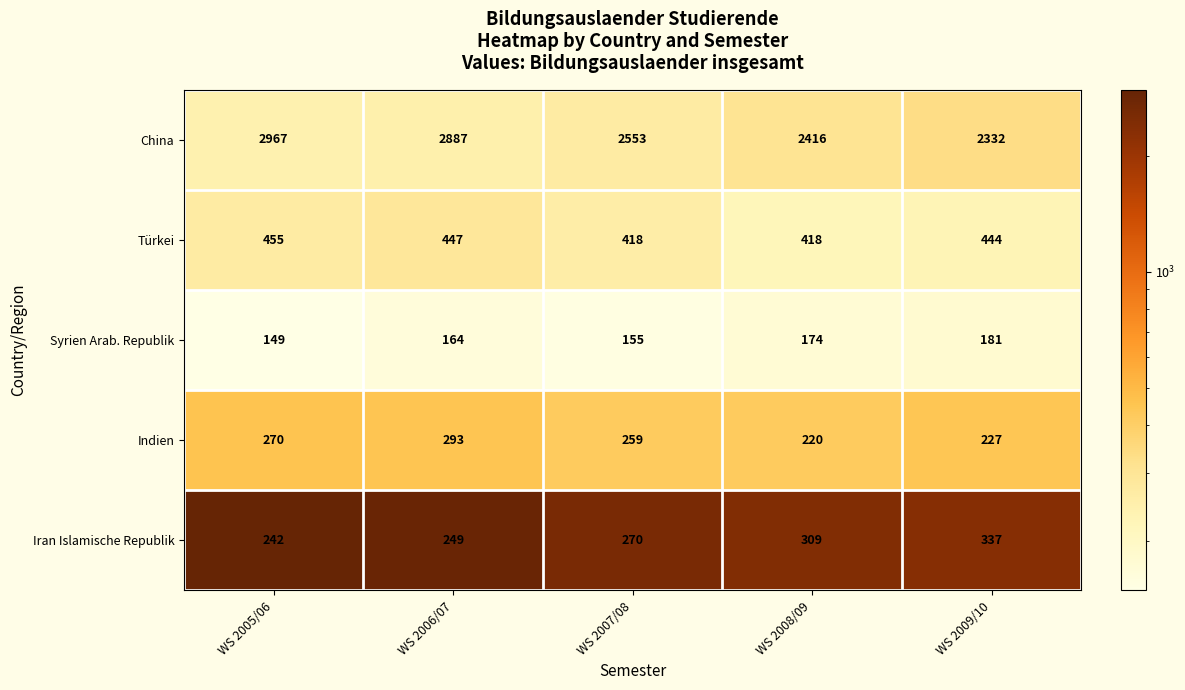

How many categories are shown in the chart?

5